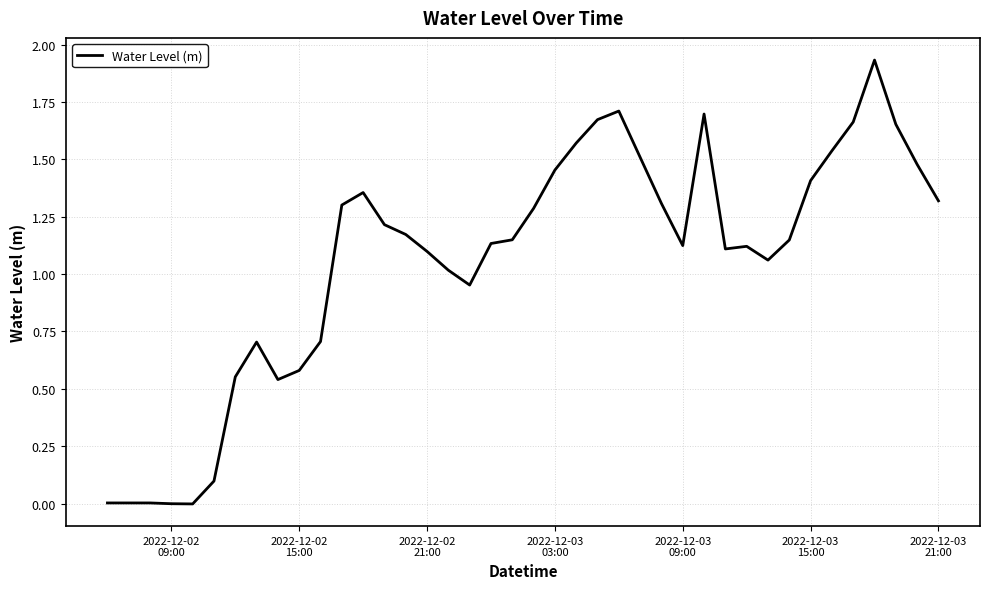

What is the value of the 37th point from the left?

1.9